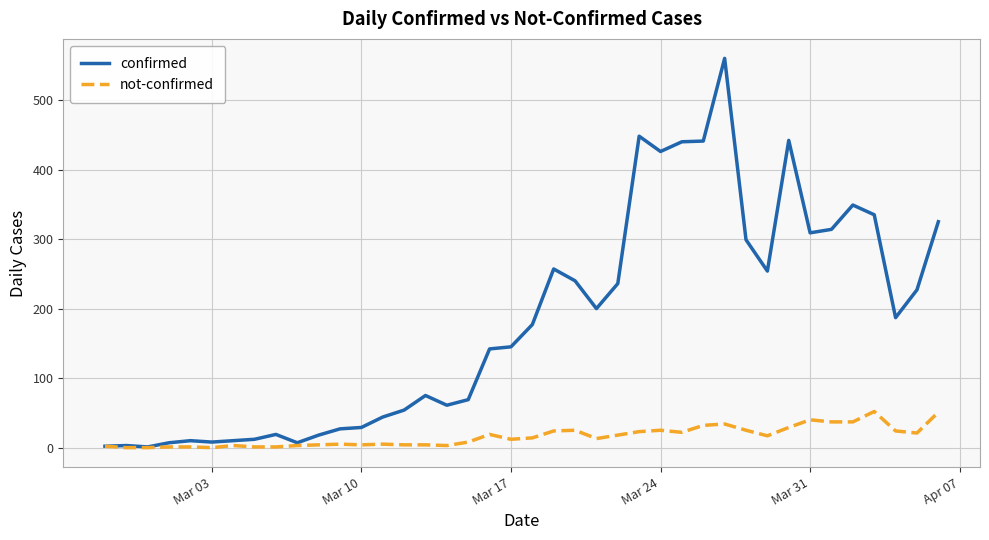

Which series has the widest spread of values?

confirmed